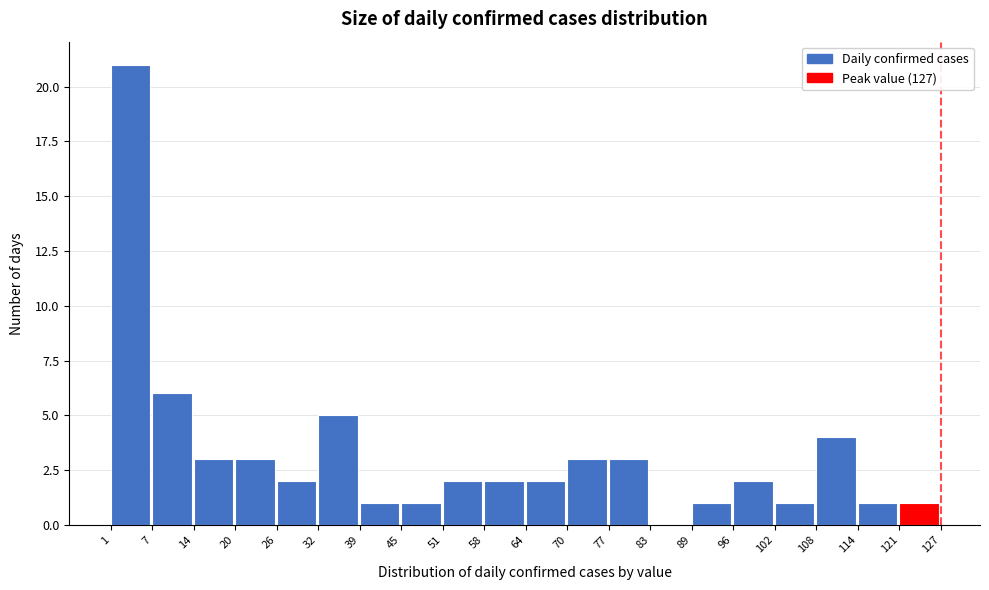

Which range on the x-axis has the tallest bar?

1 to 7